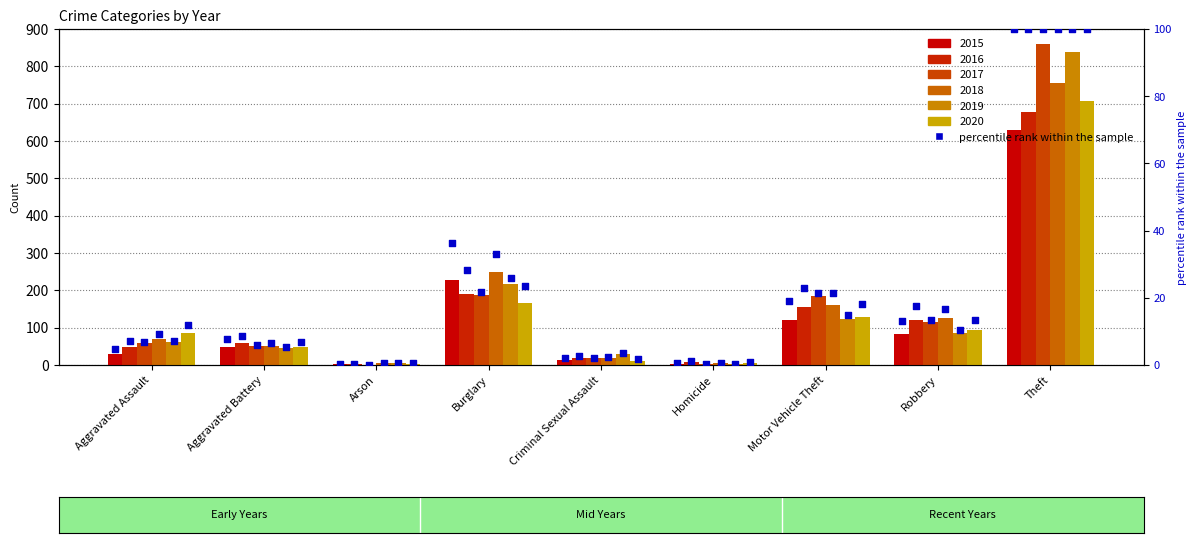

Which series reaches the minimum Y coordinate?

2017